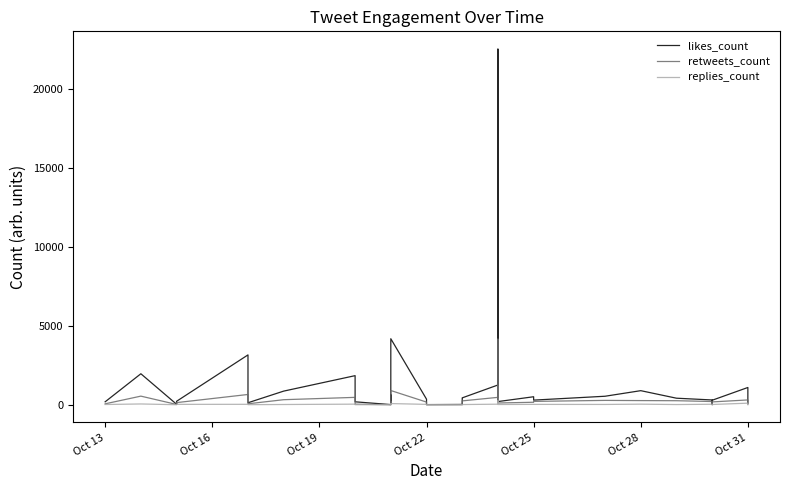

Which series has the largest total across all categories?

likes_count